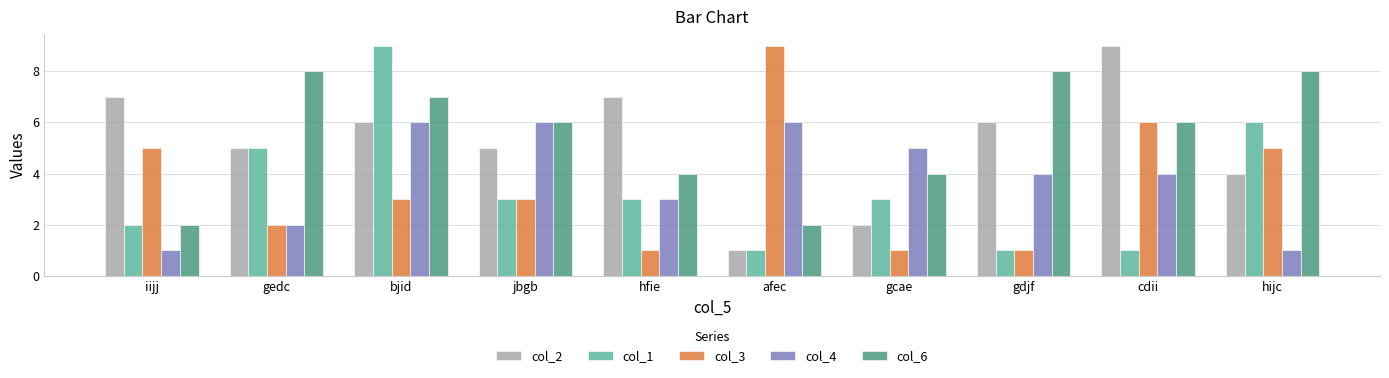

What position from the left is gcae?

7